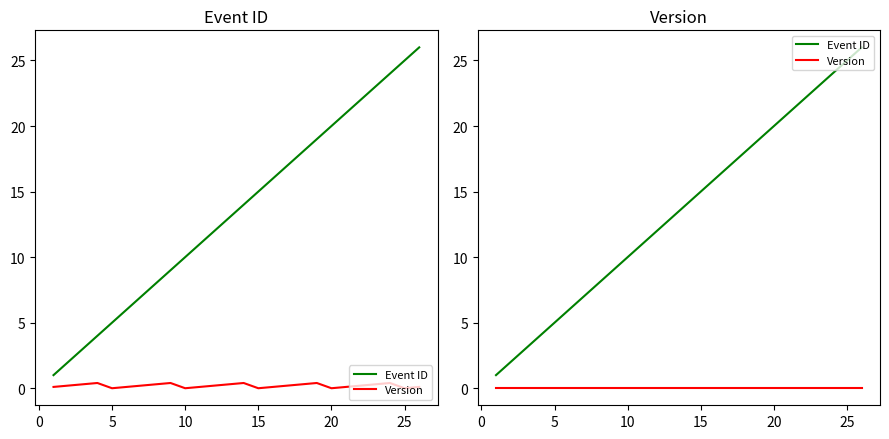

True or false: Version and Event ID intersect in this chart.

False